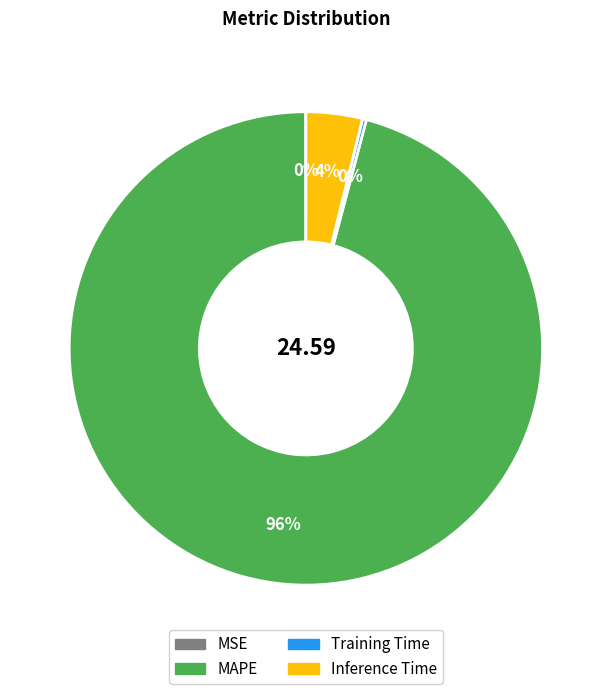

What is the largest slice in the pie chart?

MAPE